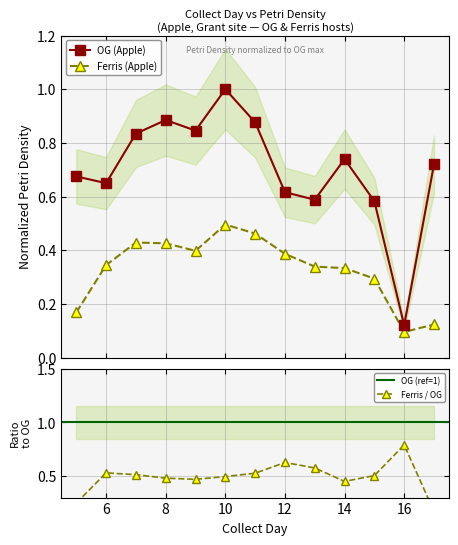

True or false: OG and Ferris cross at least once.

False